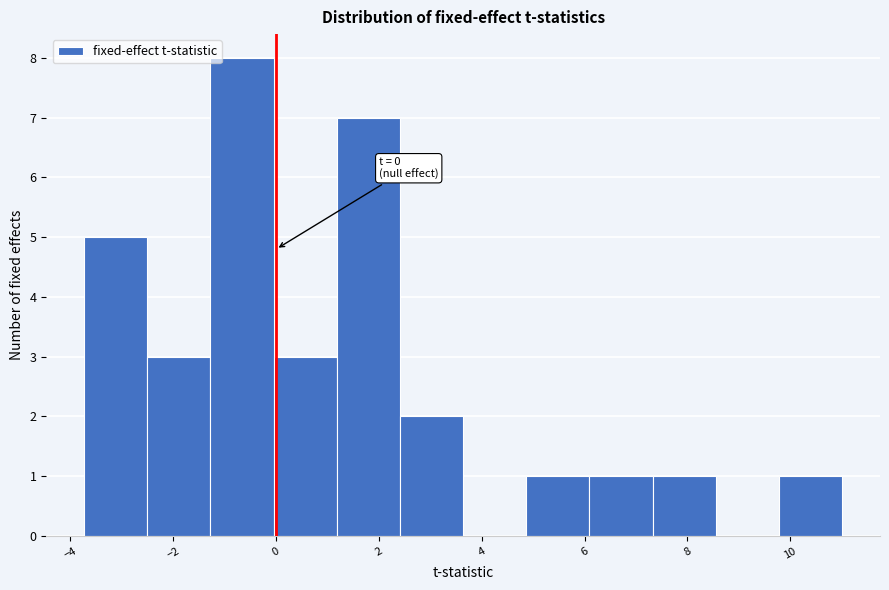

Which range on the x-axis has the tallest bar?

-1.2 to 0.0